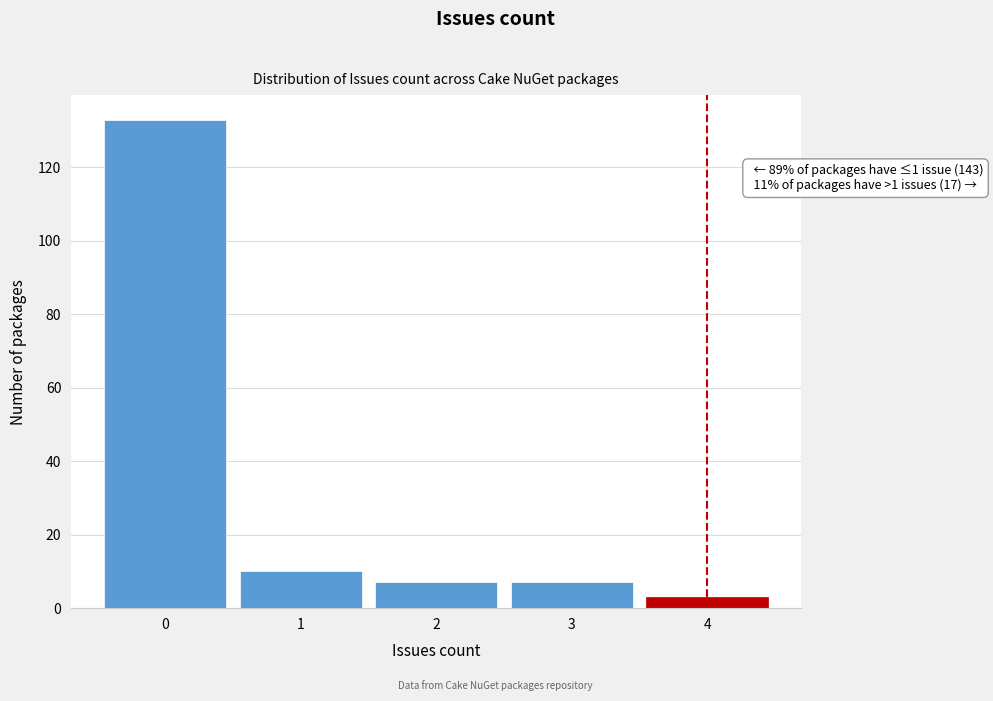

Which range on the x-axis has the tallest bar?

-0.5 to 0.5